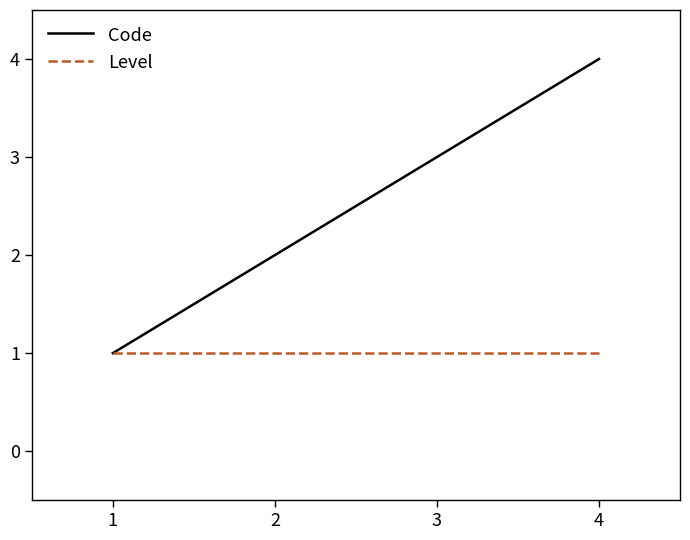

Reading left to right, extract all data points from this chart.

Code: 1	2	3	4
Level: 1	1	1	1